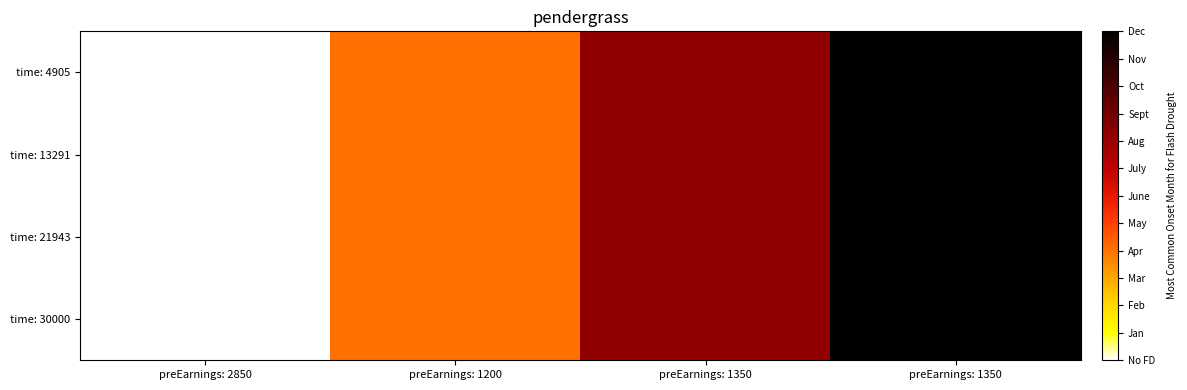

Between preEarnings: 1350 and preEarnings: 2850, which is larger?

preEarnings: 1350